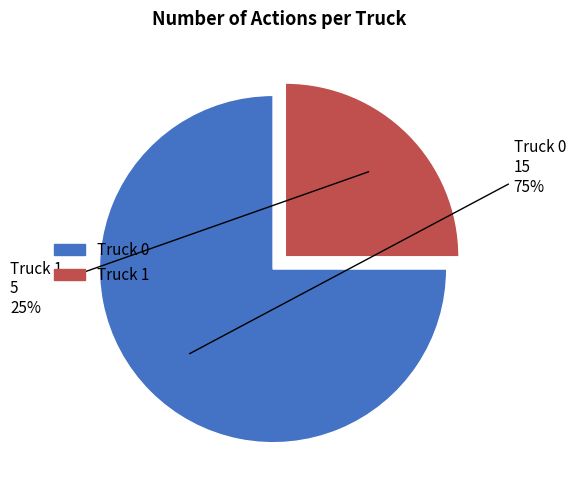

To the nearest percent, what is the difference between the Truck 0 and Truck 1 slice percentages?

50%